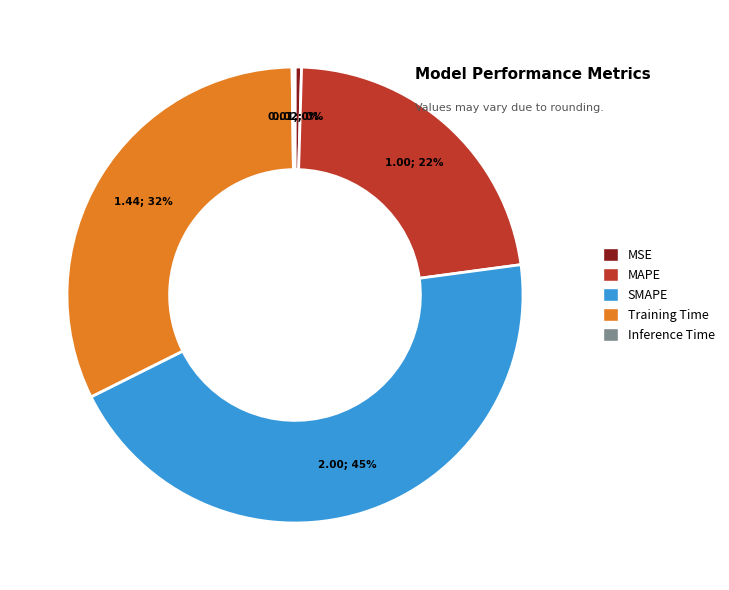

True or false: MAPE accounts for 22% of the total.

True